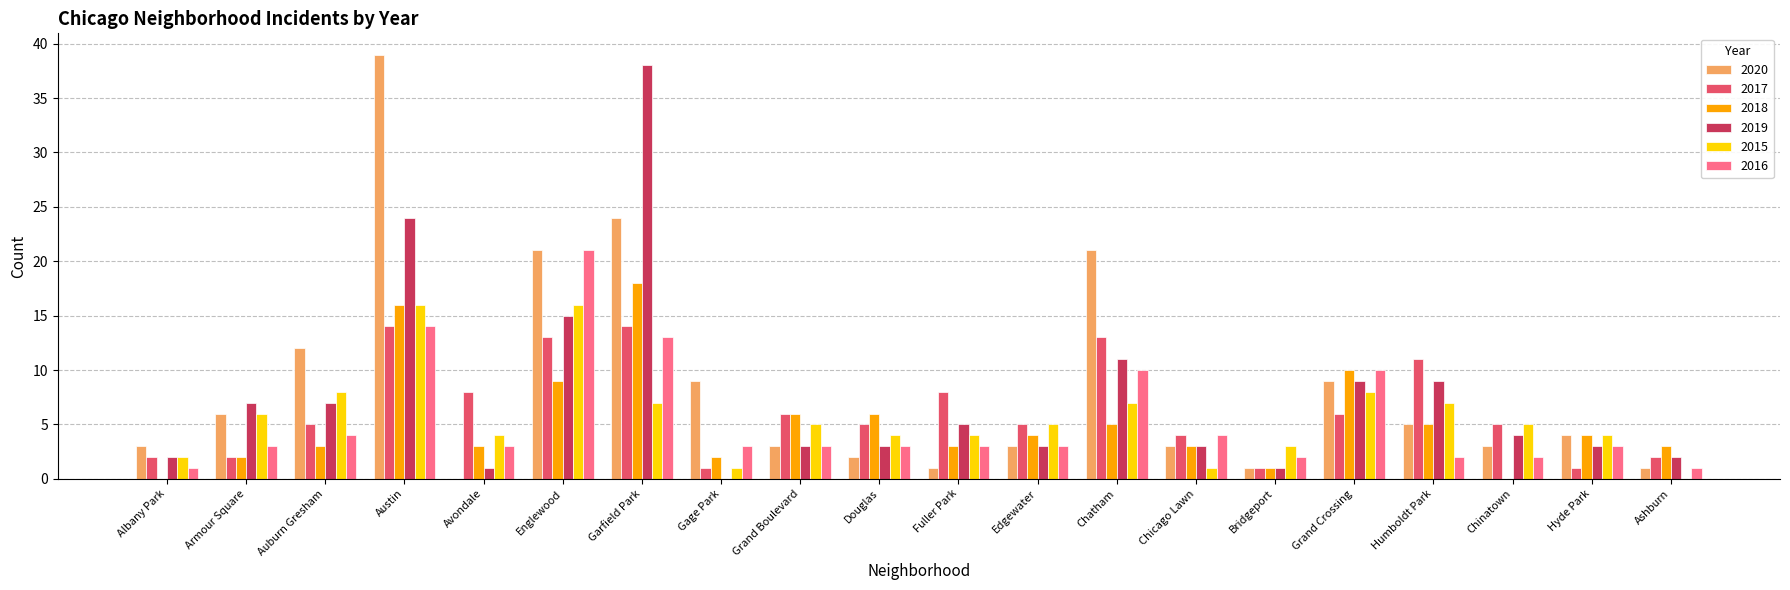

Reading right to left, list all the values displayed in this chart.

2020: 1	4	3	5	9	1	3	21	3	1	2	3	9	24	21	0	39	12	6	3
2017: 2	1	5	11	6	1	4	13	5	8	5	6	1	14	13	8	14	5	2	2
2018: 3	4	0	5	10	1	3	5	4	3	6	6	2	18	9	3	16	3	2	0
2019: 2	3	4	9	9	1	3	11	3	5	3	3	0	38	15	1	24	7	7	2
2015: 0	4	5	7	8	3	1	7	5	4	4	5	1	7	16	4	16	8	6	2
2016: 1	3	2	2	10	2	4	10	3	3	3	3	3	13	21	3	14	4	3	1